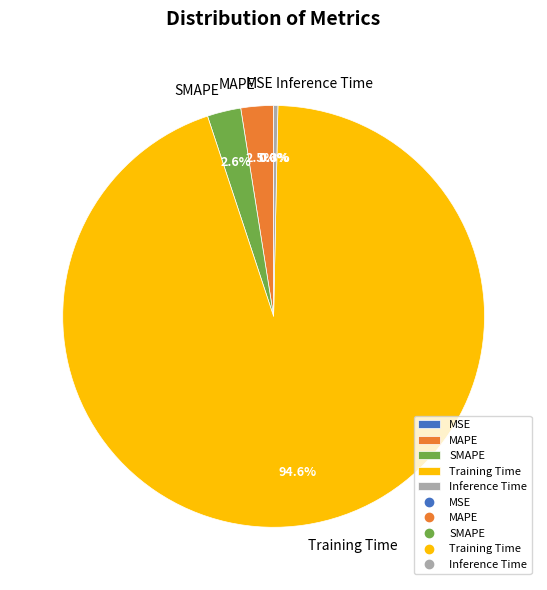

Which category accounts for the majority?

Training Time